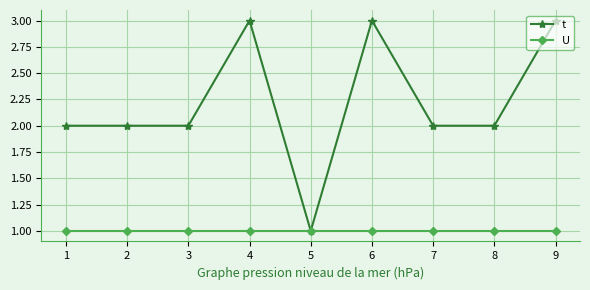

What is the difference between the maximum and second lowest values in the t series?

1